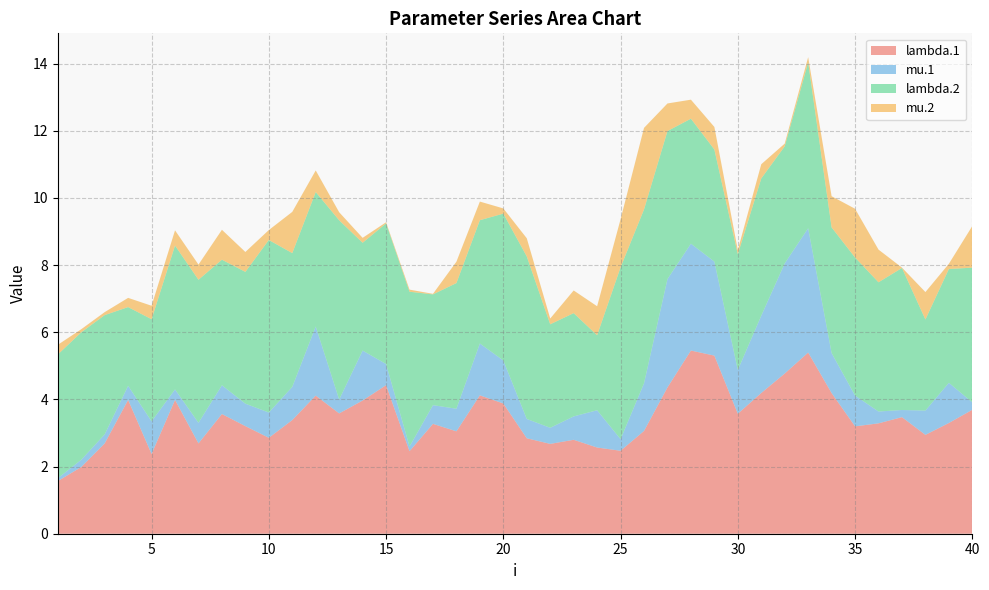

Reading left to right, transcribe all the data shown in this chart.

lambda.1: 1.6	2.0	2.7	4.0	2.4	4.0	2.7	3.6	3.2	2.9	3.4	4.1	3.6	4.0	4.4	2.5	3.3	3.0	4.1	3.9	2.8	2.7	2.8	2.6	2.5	3.1	4.4	5.5	5.3	3.6	4.2	4.8	5.4	4.2	3.2	3.3	3.5	2.9	3.3	3.7
mu.1: 0.1	0.2	0.3	0.4	1.0	0.3	0.6	0.9	0.7	0.8	1.0	2.1	0.4	1.5	0.6	0.1	0.6	0.7	1.5	1.3	0.6	0.5	0.7	1.1	0.3	1.4	3.2	3.2	2.8	1.3	2.3	3.3	3.7	1.2	0.9	0.4	0.2	0.7	1.2	0.2
lambda.2: 3.7	3.8	3.6	2.3	3.0	4.3	4.3	3.7	3.9	5.1	4.0	4.0	5.3	3.2	4.2	4.6	3.3	3.7	3.7	4.4	4.8	3.1	3.1	2.2	5.1	5.2	4.4	3.7	3.3	3.4	4.1	3.5	4.9	3.7	4.1	3.8	4.2	2.7	3.4	4.0
mu.2: 0.3	0.1	0.1	0.3	0.4	0.5	0.5	0.9	0.6	0.3	1.2	0.6	0.2	0.1	0.0	0.1	0.0	0.6	0.6	0.2	0.5	0.2	0.7	0.9	1.4	2.4	0.8	0.6	0.7	0.1	0.4	0.1	0.2	0.9	1.5	1.0	0.0	0.8	0.2	1.2